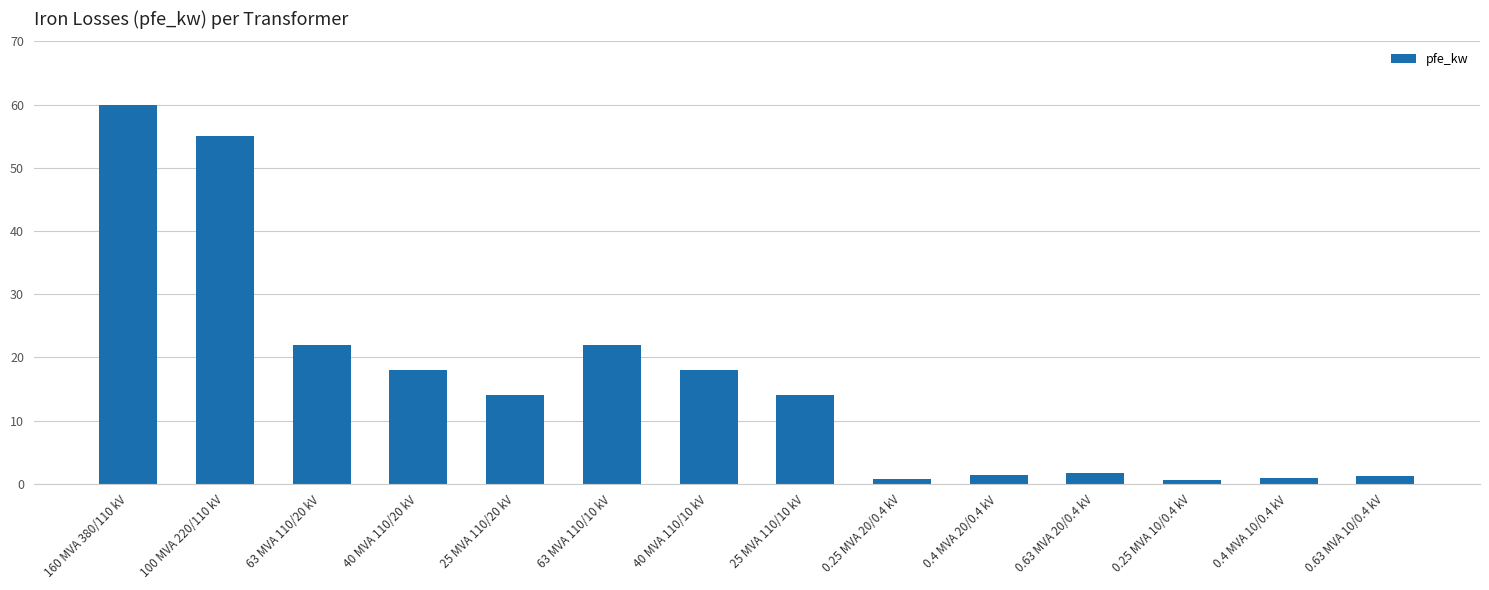

What is the sum of all values?

229.5